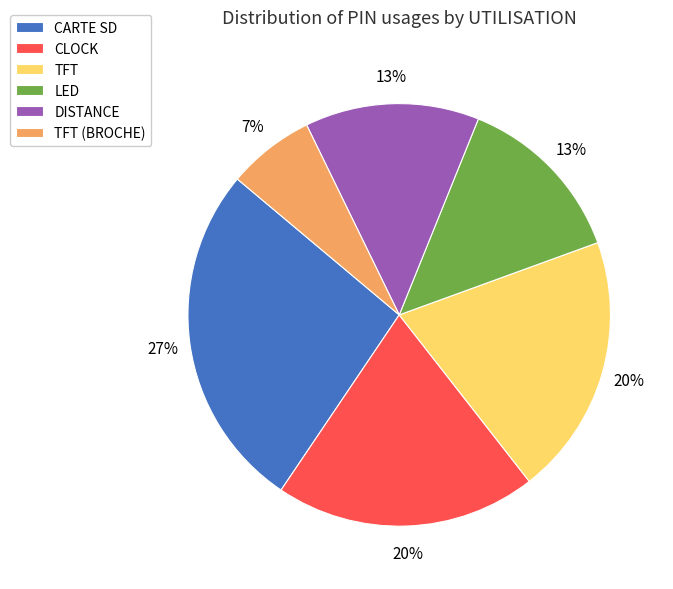

Between TFT (BROCHE) and CARTE SD, which is larger?

CARTE SD